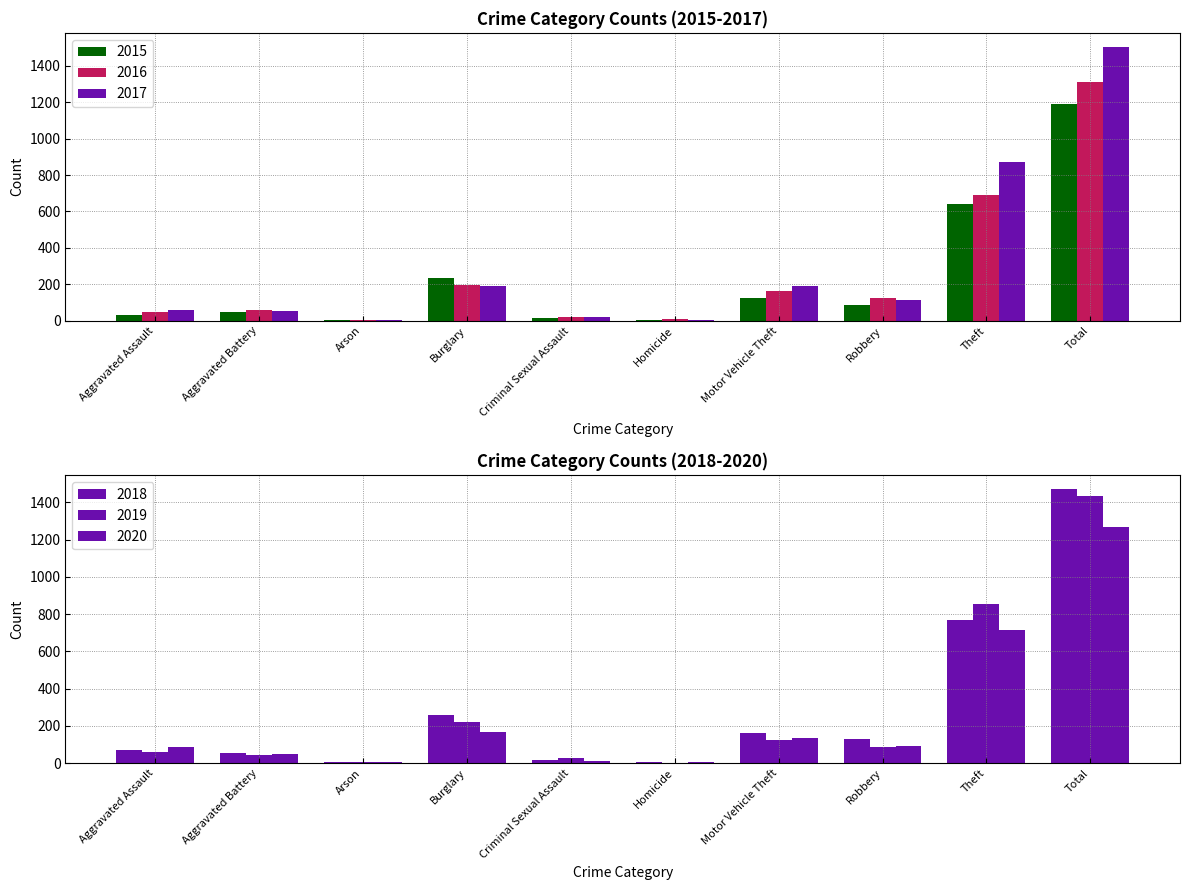

Reading left to right, transcribe all the data shown in this chart.

2015: 31	50	3	236	13	4	125	87	641	1190
2016: 50	60	3	194	20	8	163	123	689	1310
2017: 59	54	1	192	19	2	191	115	873	1506
2018: 72	52	6	257	19	5	164	130	767	1472
2019: 61	45	5	221	29	3	125	89	855	1433
2020: 88	48	4	167	12	6	134	94	714	1267